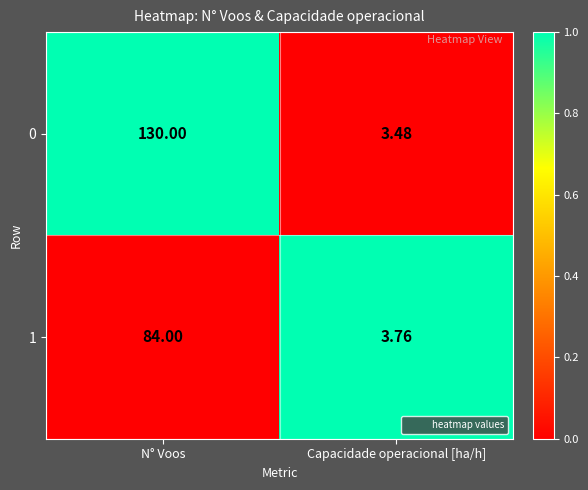

Which series has the largest total across all categories?

0